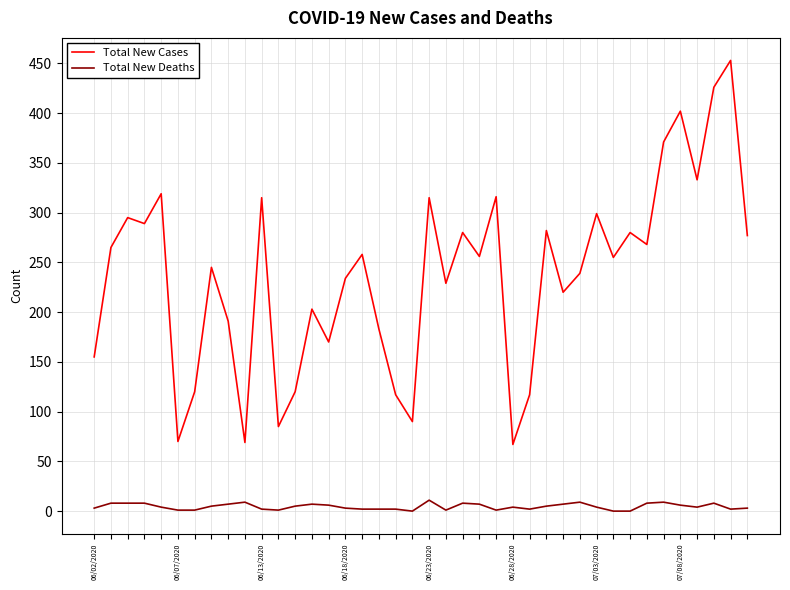

Which series has the largest total across all categories?

Total New Cases